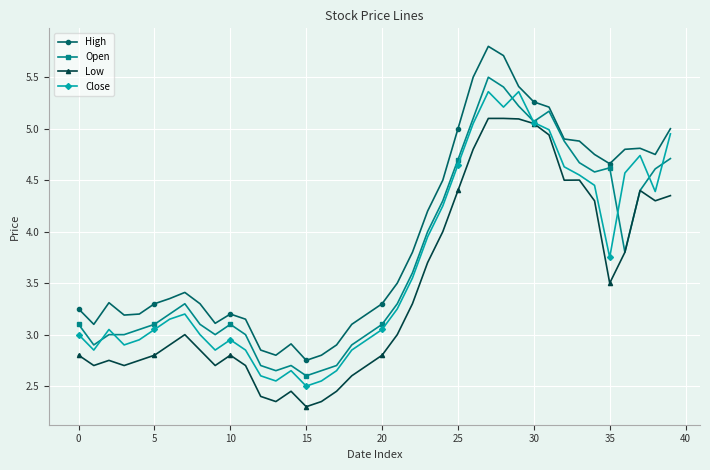

Count the number of data series in this chart.

4